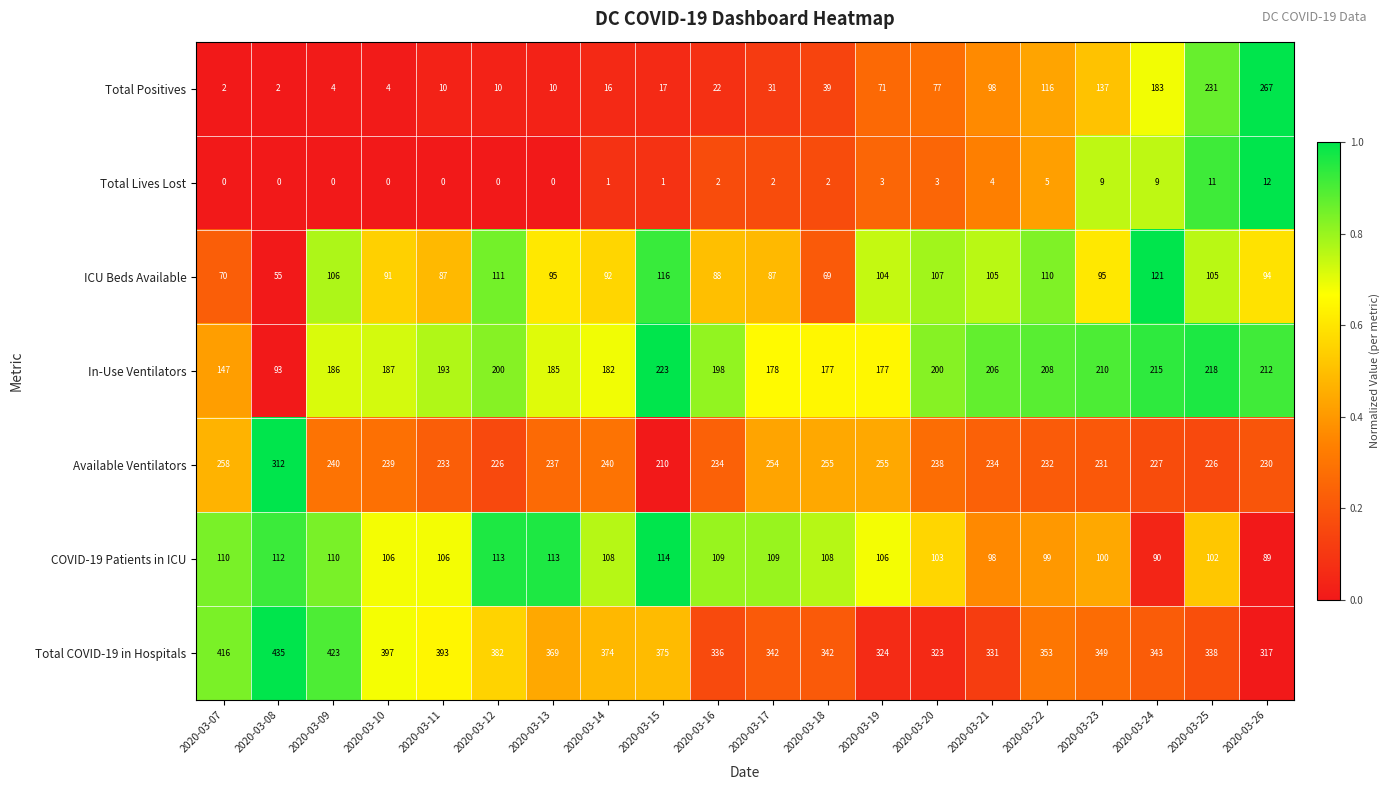

Rank the series at 2020-03-20 from highest to lowest value.

Total COVID-19 in Hospitals, Available Ventilators, In-Use Ventilators, ICU Beds Available, COVID-19 Patients in ICU, Total Positives, Total Lives Lost